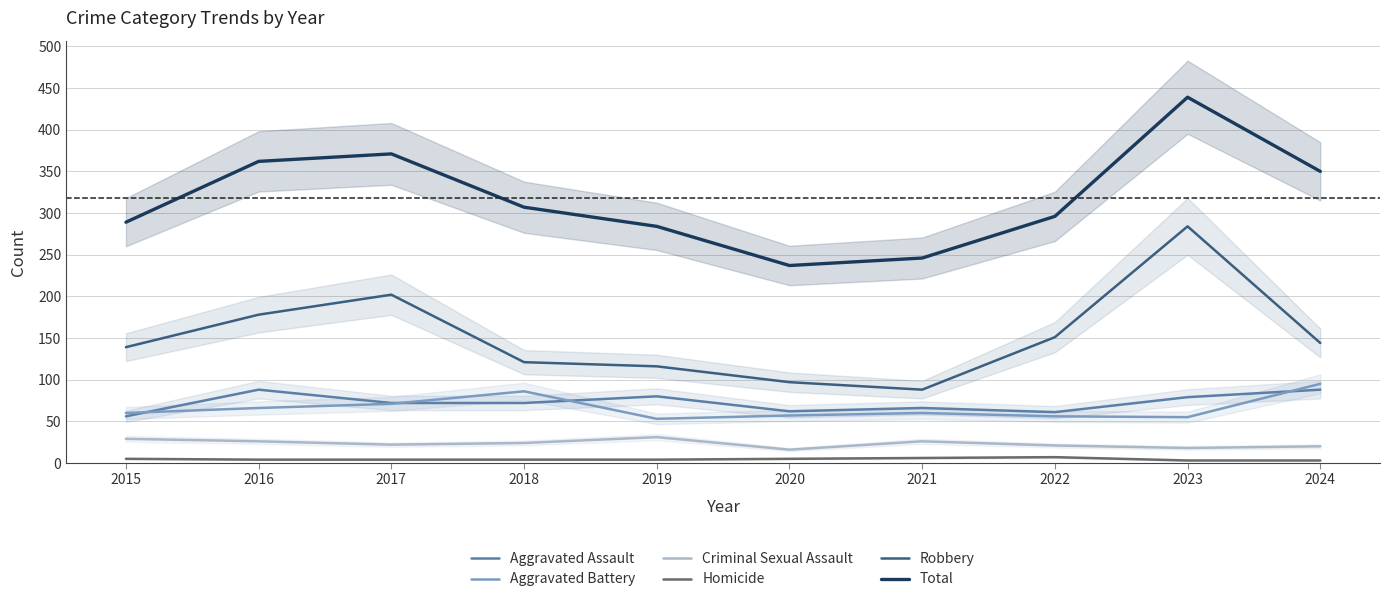

Which series has the largest range (max minus min)?

Total